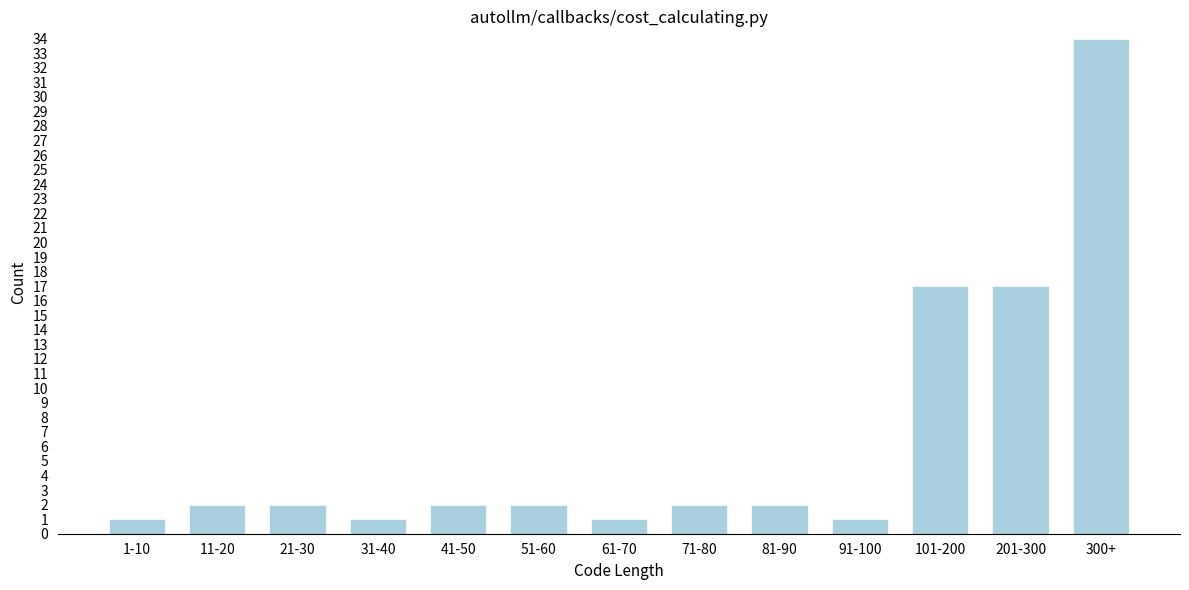

Reading left to right, what are all the values shown in this chart?

1-10=1	11-20=2	21-30=2	31-40=1	41-50=2	51-60=2	61-70=1	71-80=2	81-90=2	91-100=1	101-200=17	201-300=17	300+=34